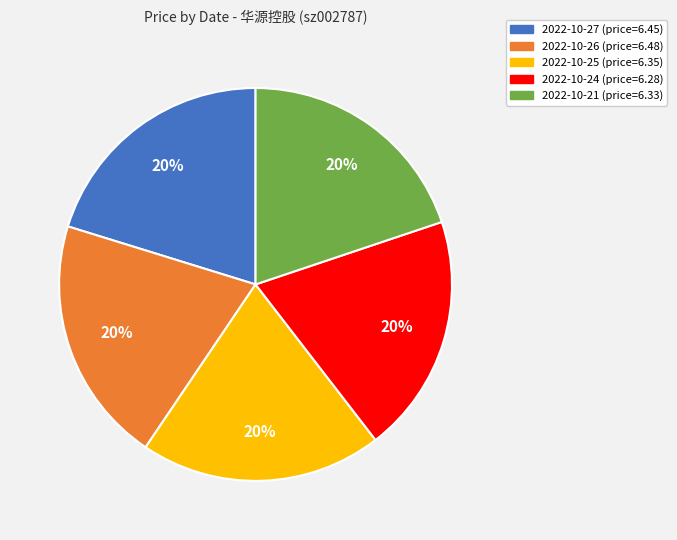

Is there any slice that represents more than half of the pie?

No